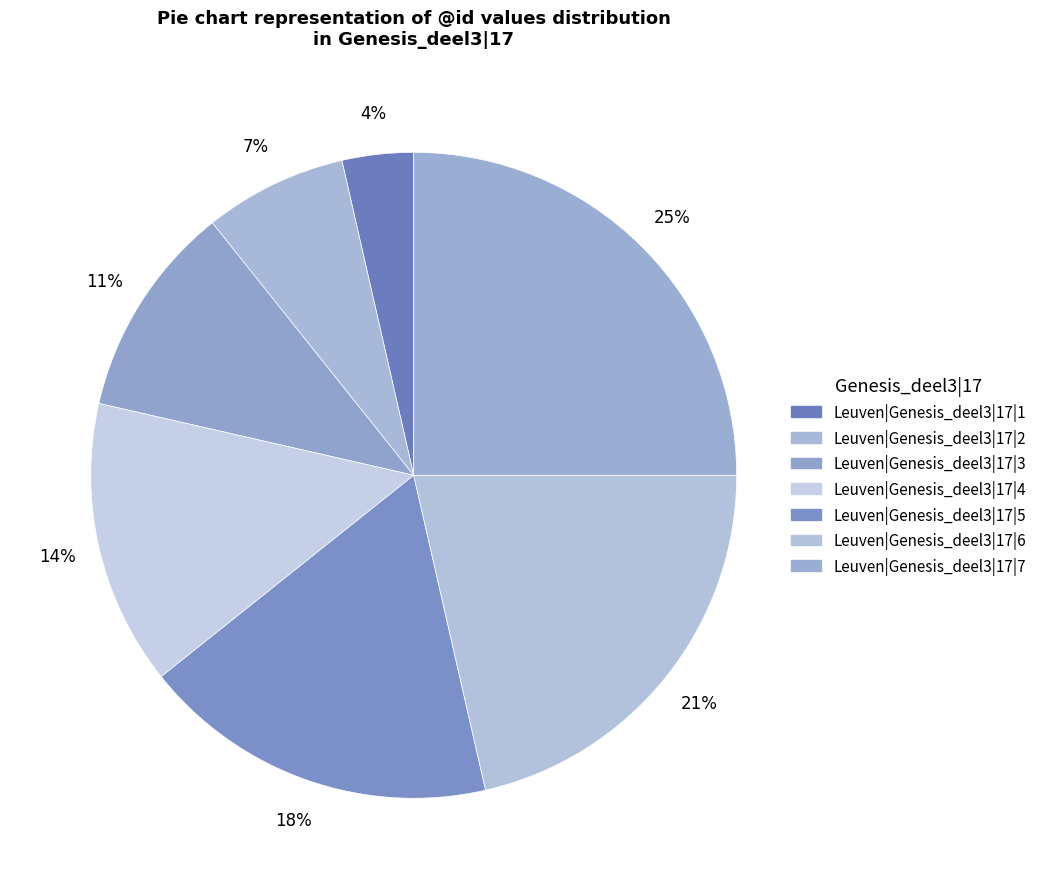

Rank the categories by value from lowest to highest.

Leuven|Genesis_deel3|17|1, Leuven|Genesis_deel3|17|2, Leuven|Genesis_deel3|17|3, Leuven|Genesis_deel3|17|4, Leuven|Genesis_deel3|17|5, Leuven|Genesis_deel3|17|6, Leuven|Genesis_deel3|17|7